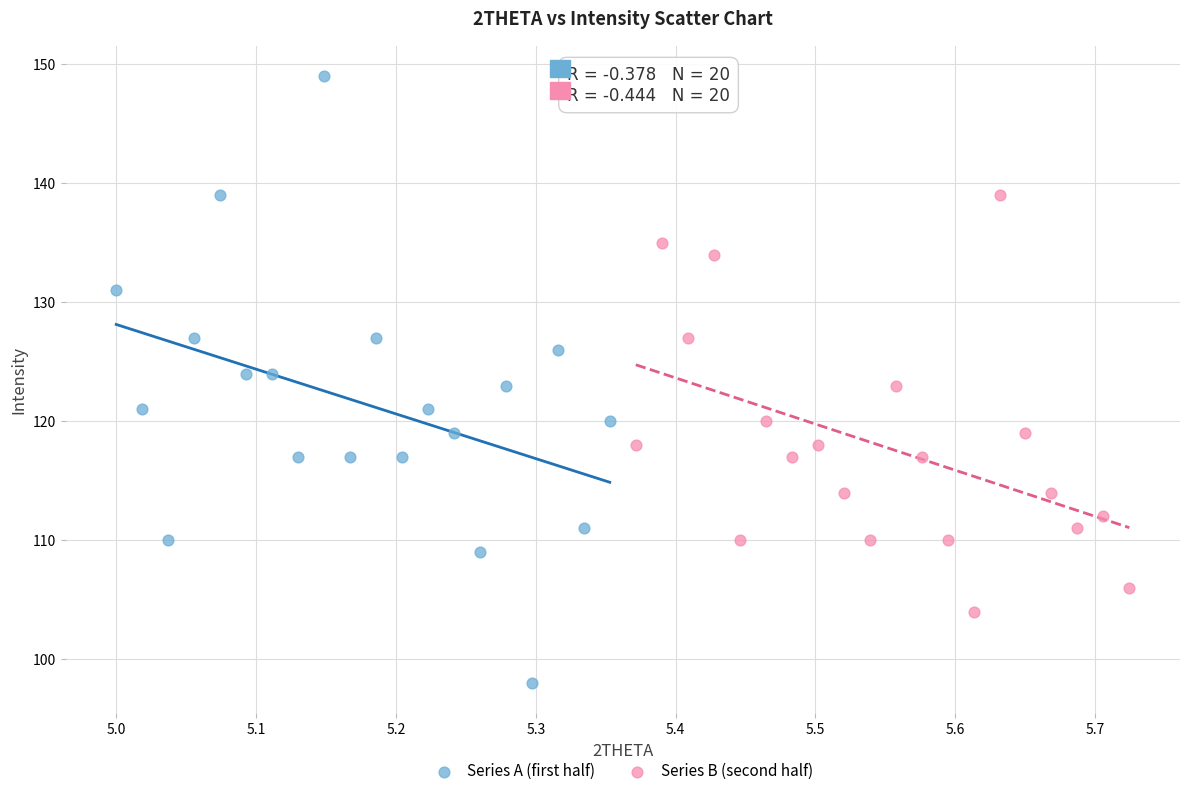

Which series has the widest spread of Y values?

Series A (first half)